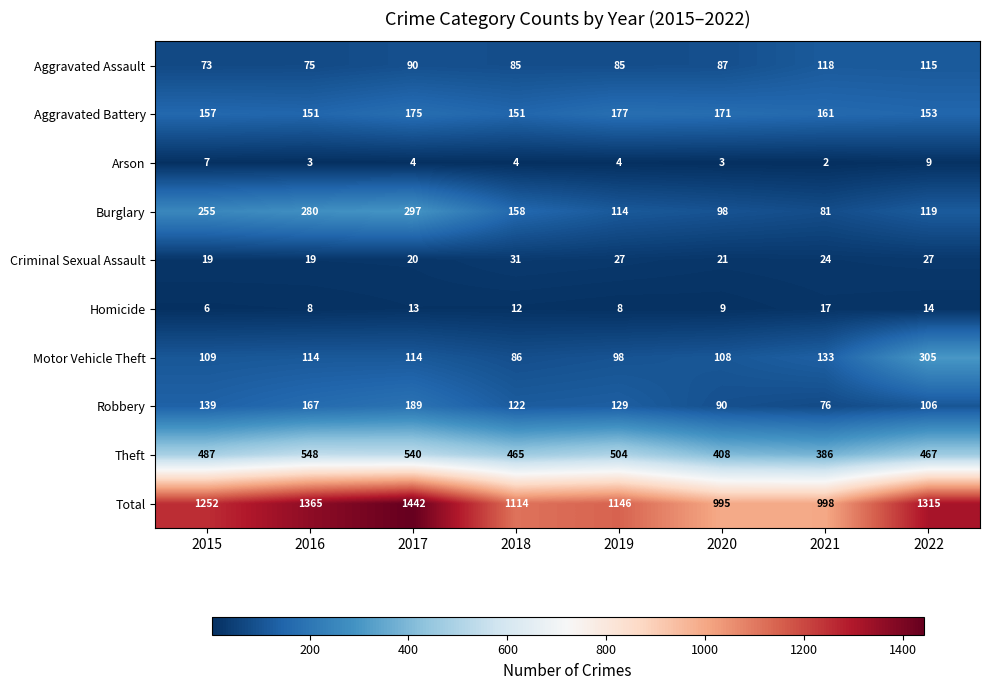

Is it true that Theft equals 504 at 2019?

True